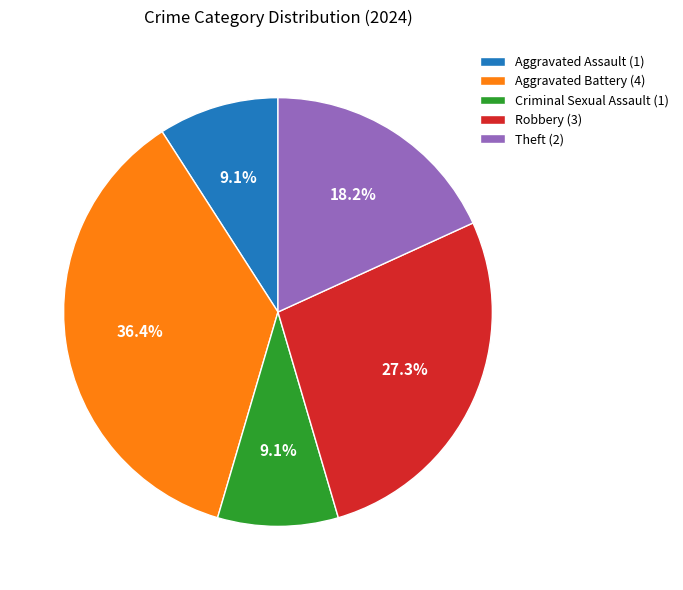

Is there any slice that represents more than half of the pie?

No